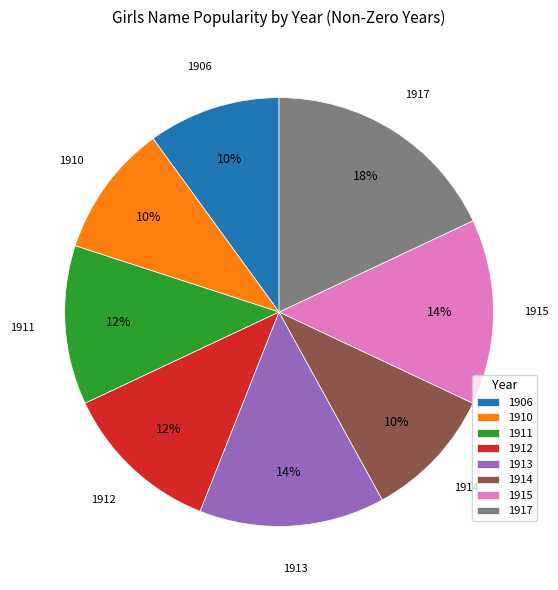

Does 1913 account for over 50% of the chart?

No